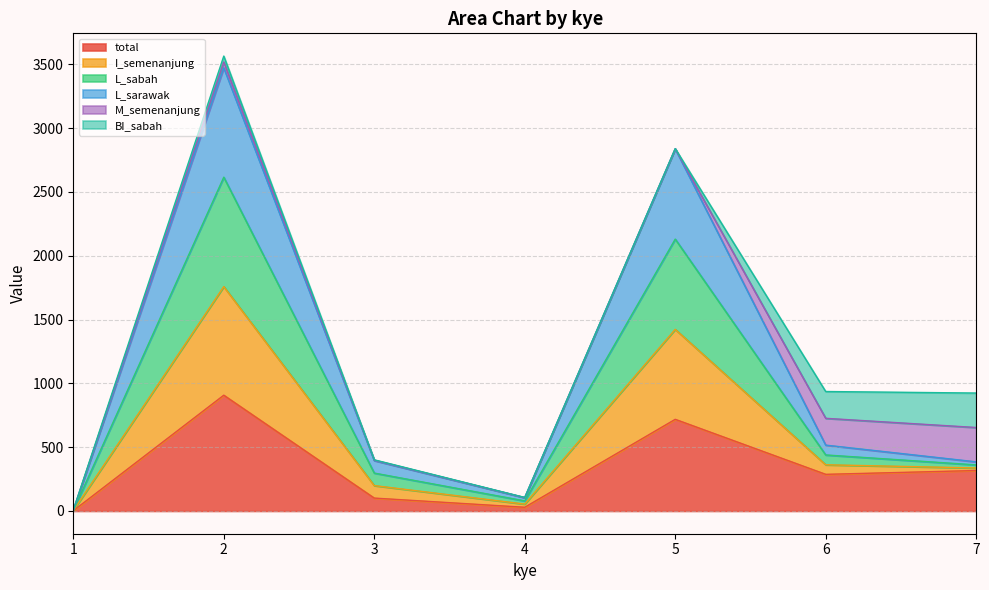

True or false: total and I_semenanjung cross at least once.

False